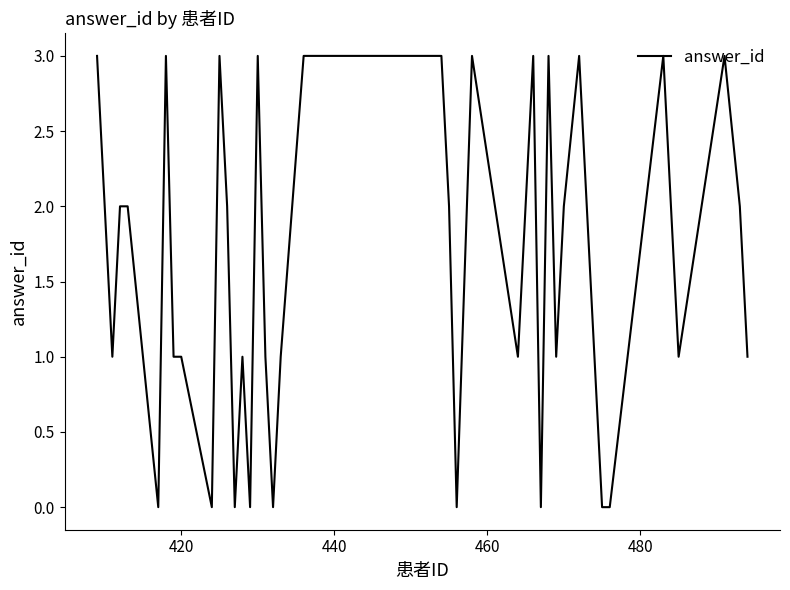

What is the difference between the maximum and minimum values?

3